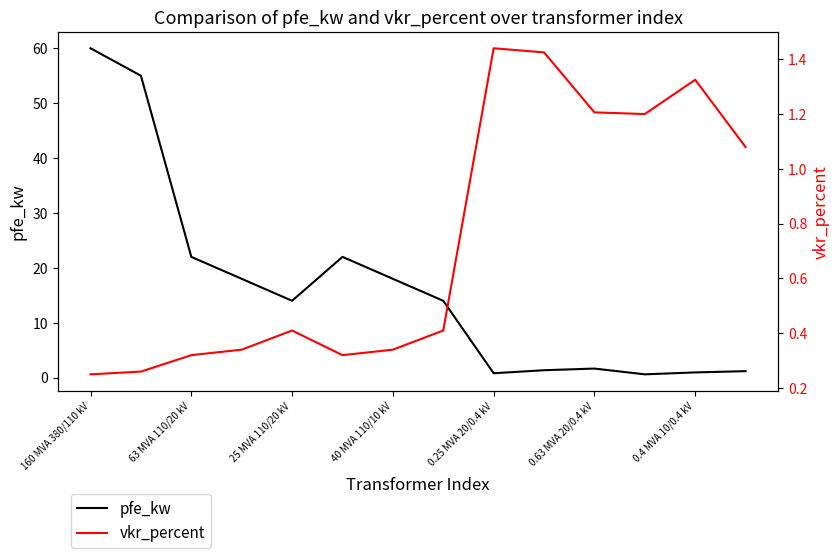

At which label does vkr_percent reach its minimum?

160 MVA 380/110 kV